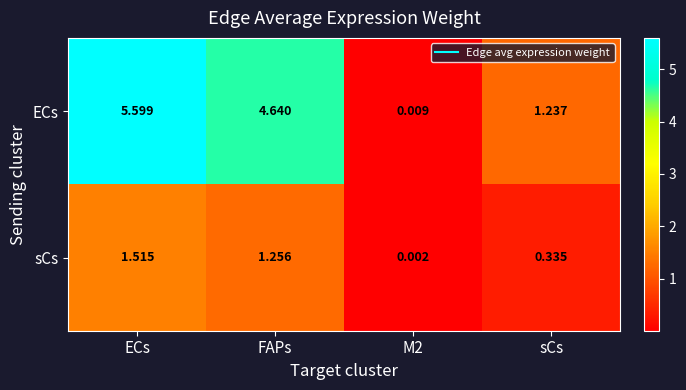

At which category does the chart reach its minimum across all series?

M2